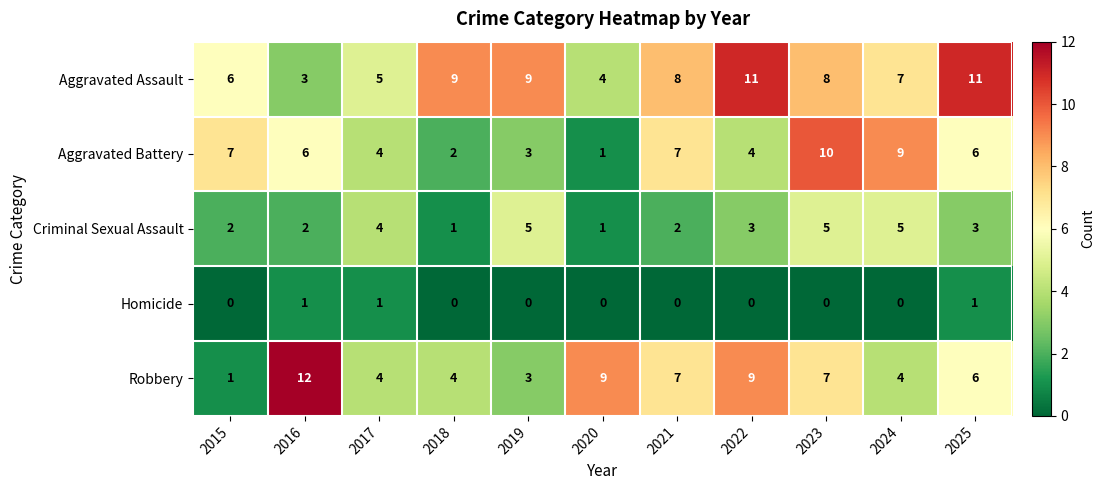

True or false: Criminal Sexual Assault has a value of 5 at 2024.

True